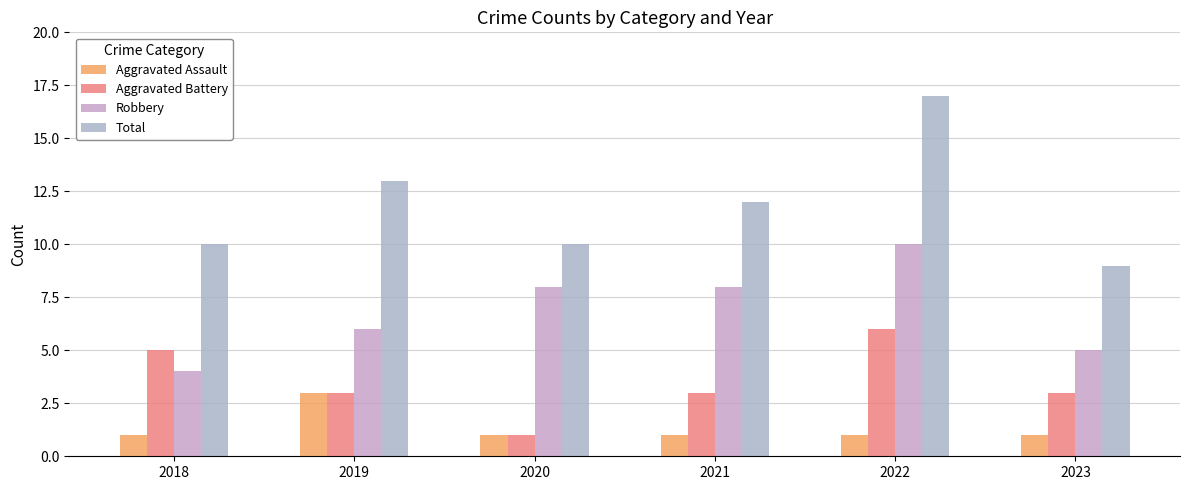

Reading left to right, transcribe all the data shown in this chart.

Aggravated Assault: 1	3	1	1	1	1
Aggravated Battery: 5	3	1	3	6	3
Robbery: 4	6	8	8	10	5
Total: 10	13	10	12	17	9